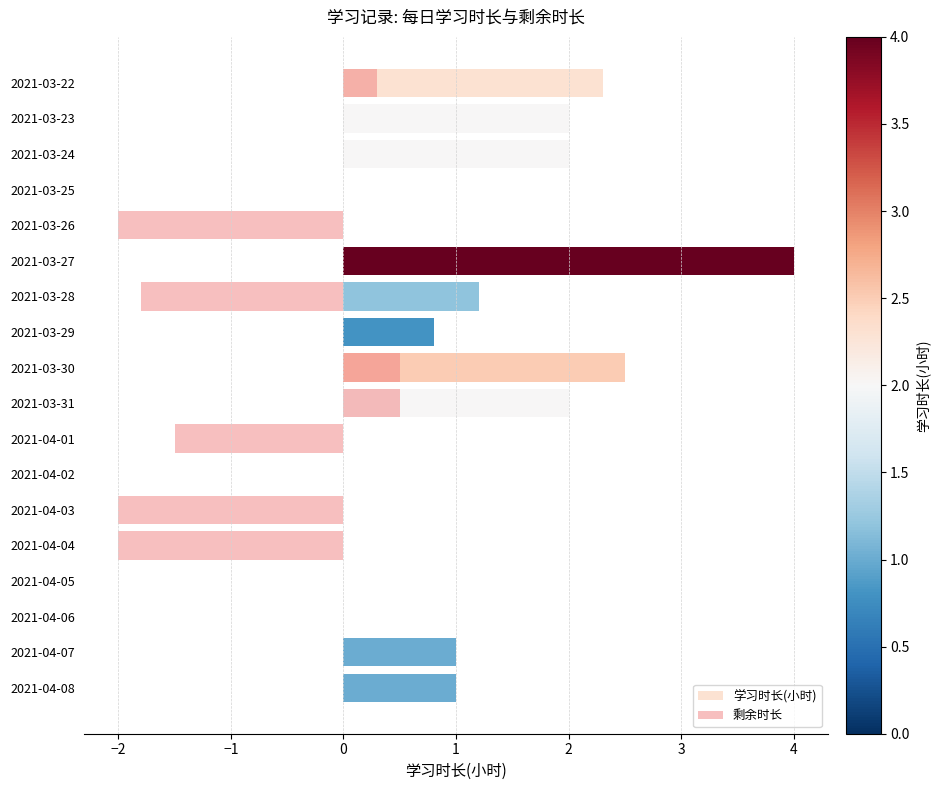

How many data points does each series have?

18